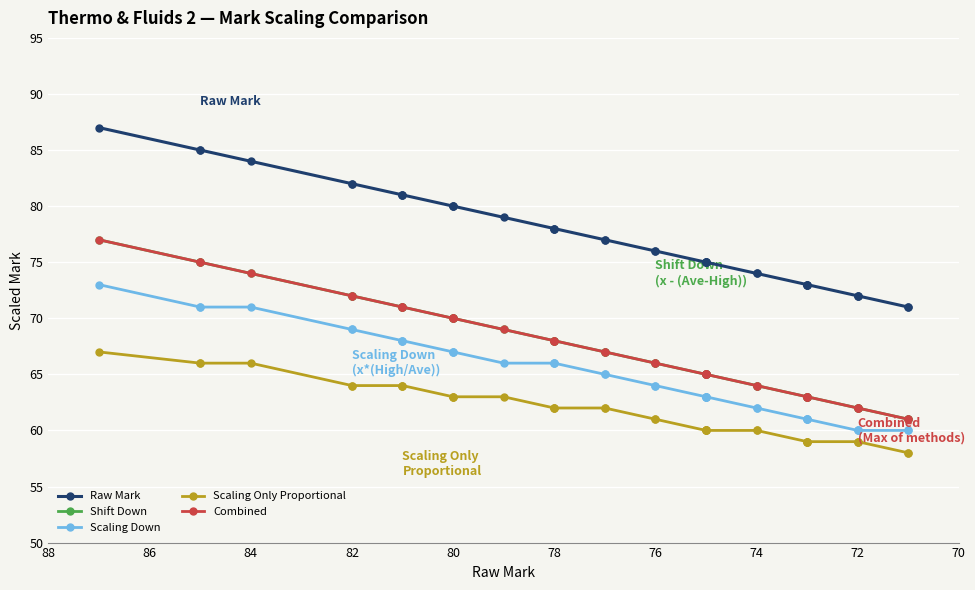

True or false: Scaling Down and Scaling Only Proportional cross at least once.

False